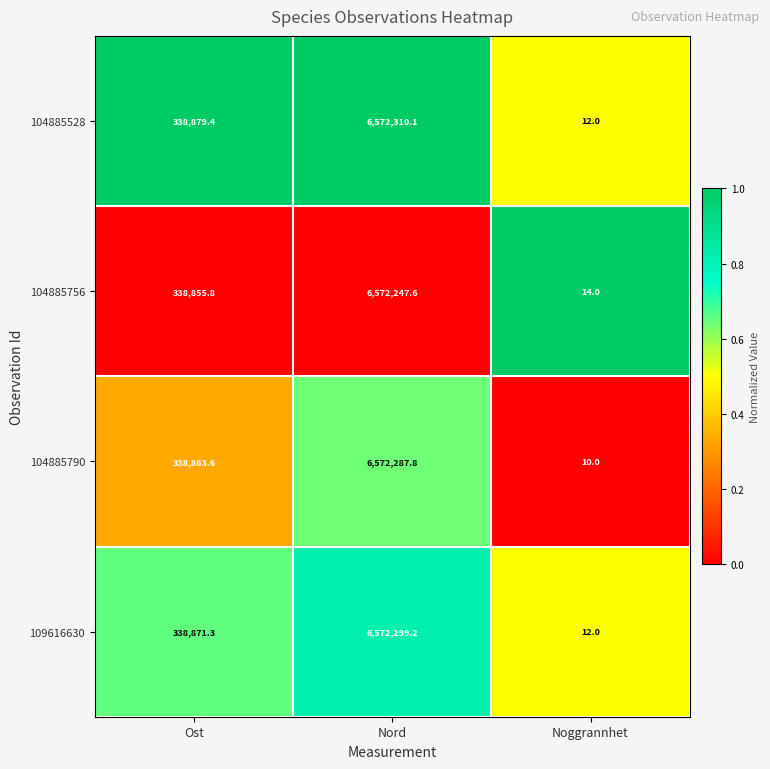

What is the maximum value shown in the chart?

6572310.1